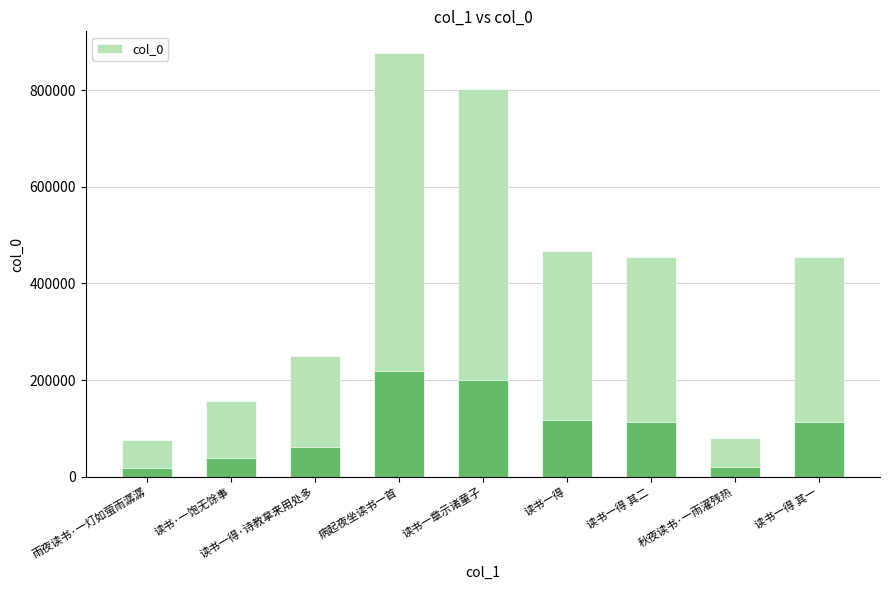

List the labels in order of value, smallest first.

雨夜读书·一灯如萤雨潺潺, 秋夜读书·一雨濯残热, 读书·一饱无馀事, 读书一得·诗教拿来用处多, 读书一得 其一, 读书一得 其二, 读书一得, 读书一章示诸童子, 病起夜坐读书一首